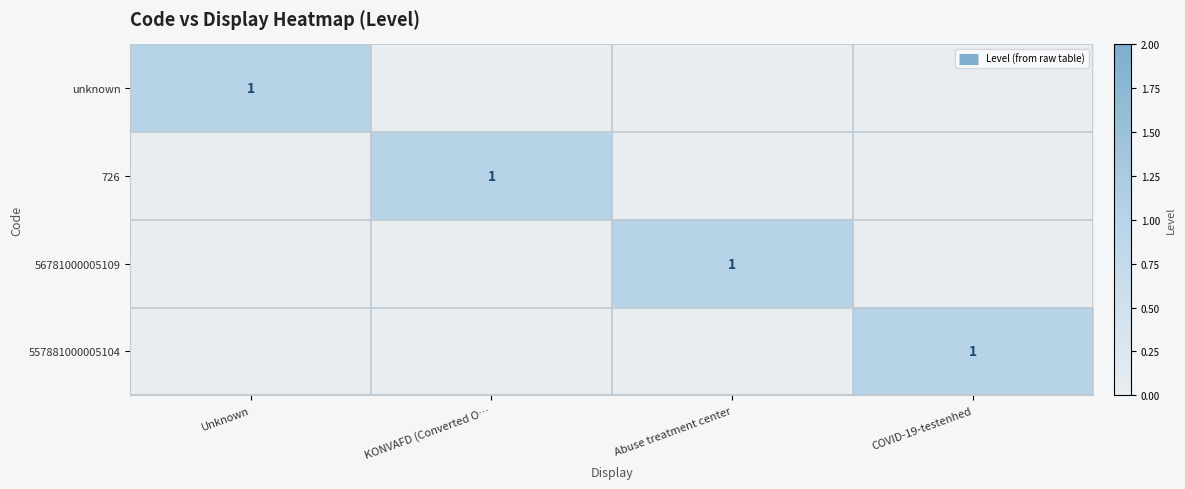

Which series has the widest spread of values?

unknown